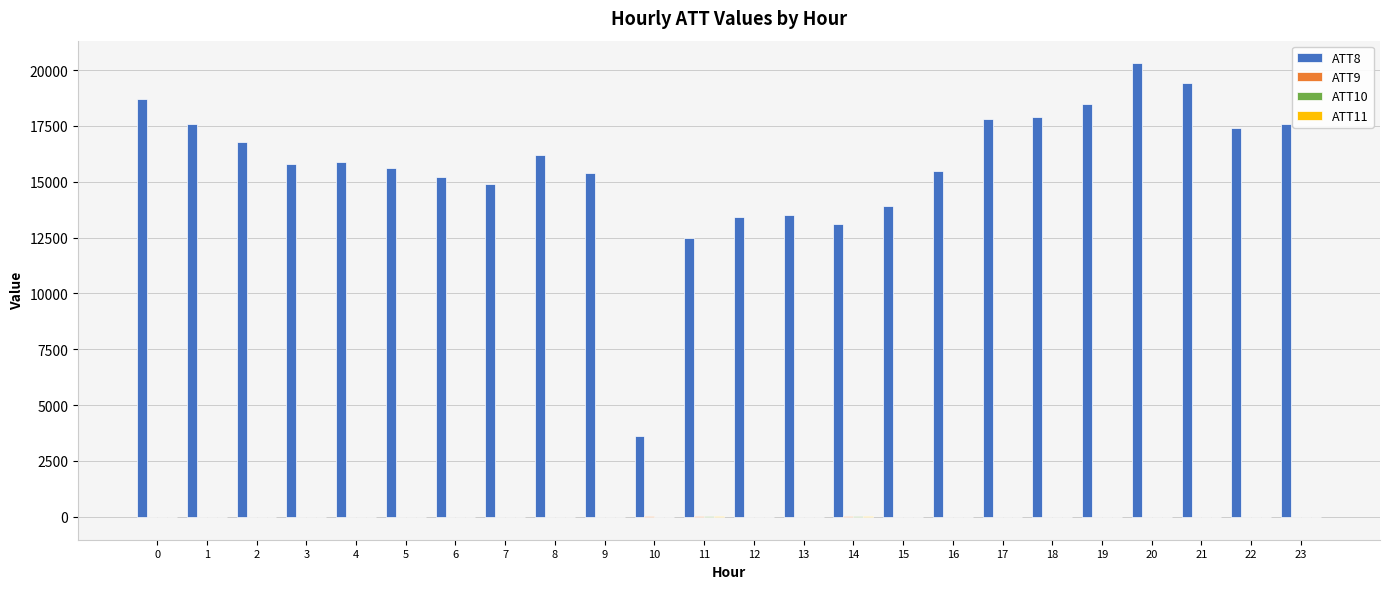

Which series has the largest total across all categories?

ATT8